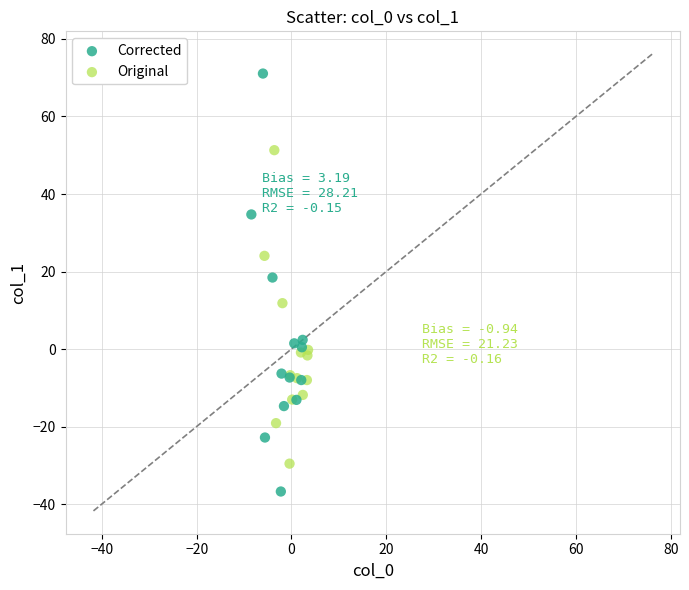

Which series has the largest Y range (max minus min)?

Corrected